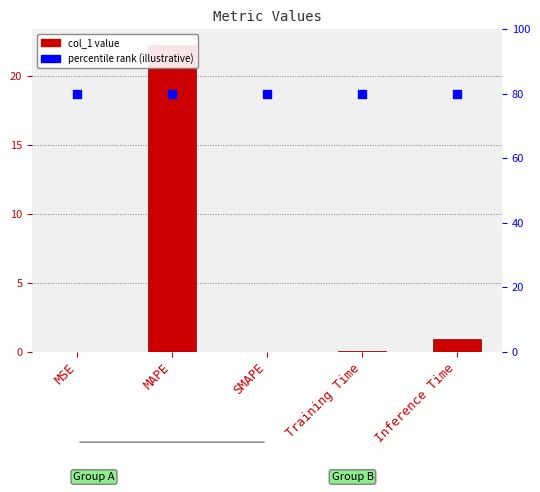

Which series reaches the minimum Y coordinate?

col_1